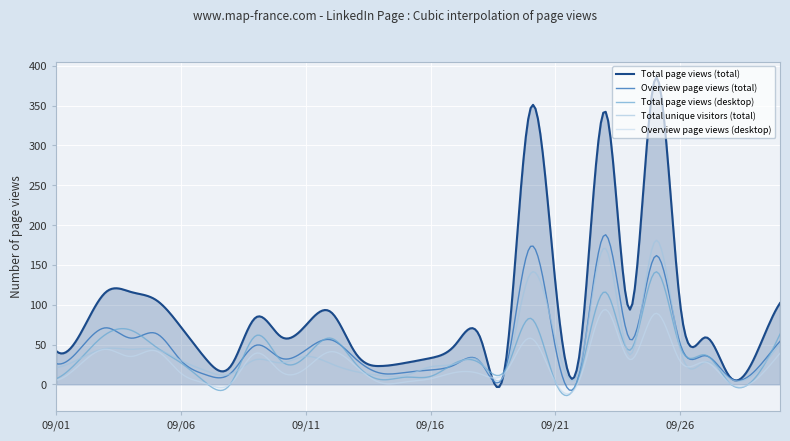

What is the greatest value displayed?

385.5